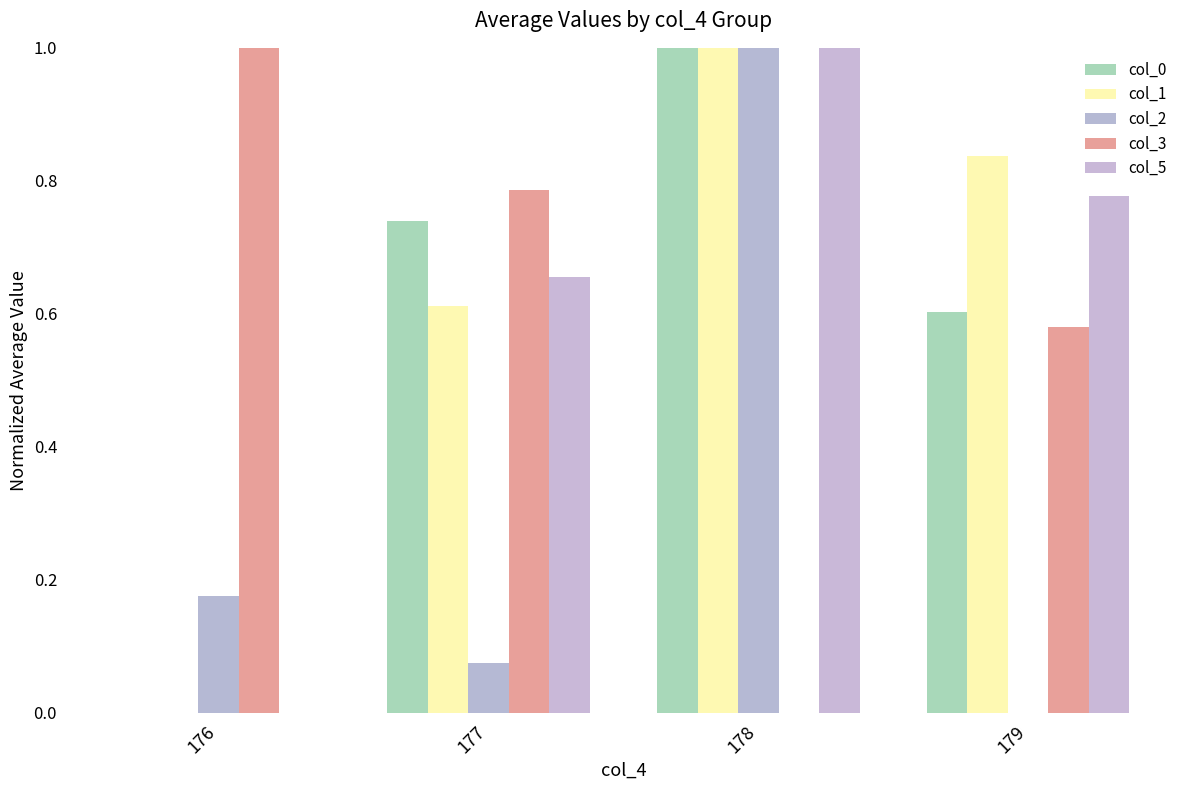

What is the value of the col_1 bar at the 2nd from the left?

0.6